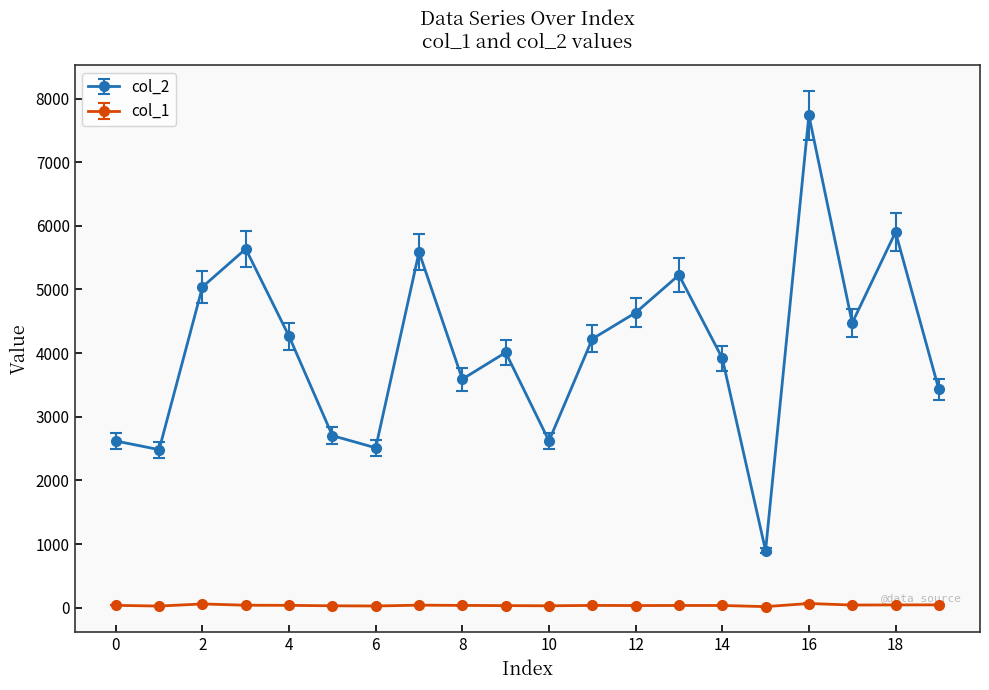

What is the sum of all col_2 values?

81509